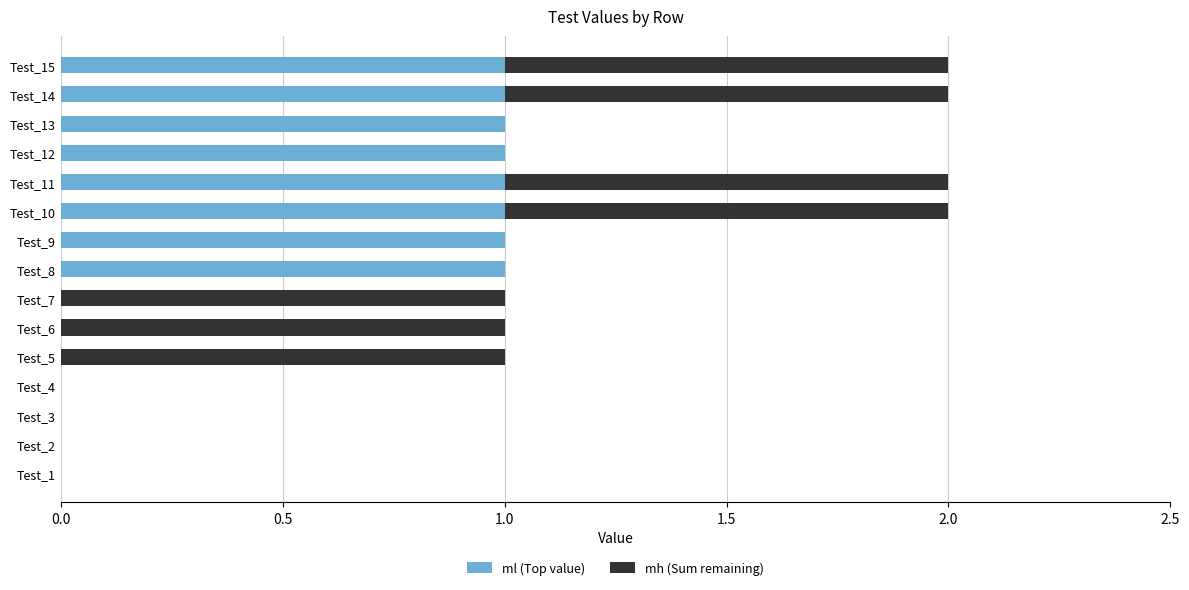

The ml (Top value) series shows 0 at Test_3. True or false?

True